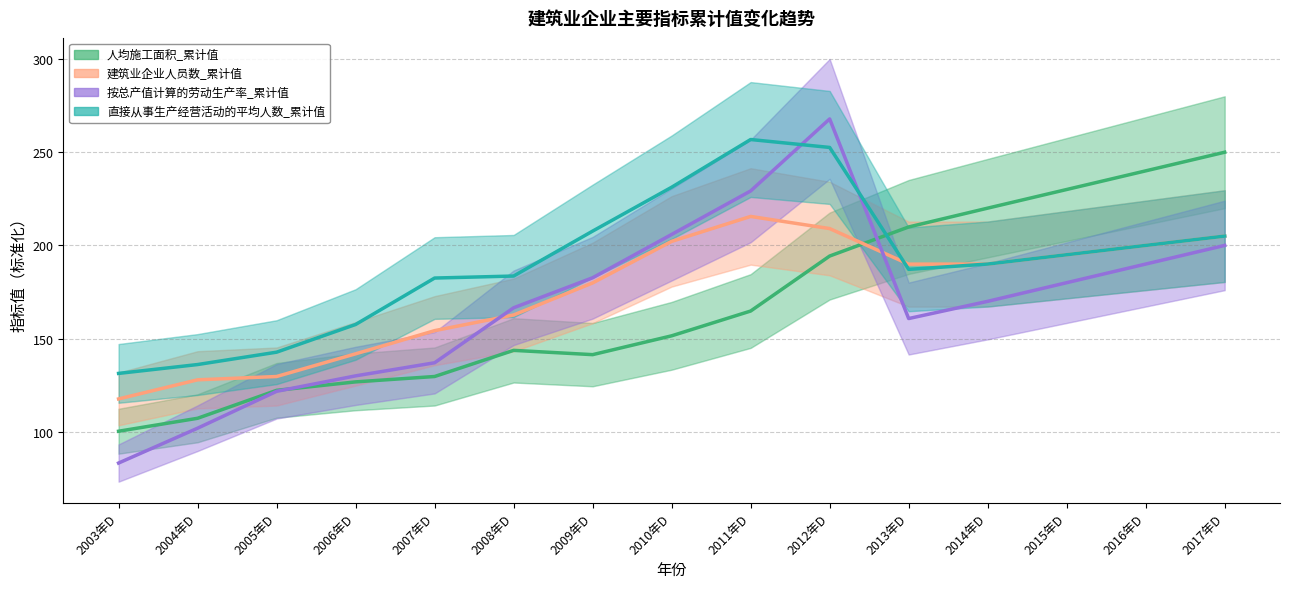

Rank the series at 2003年D from highest to lowest value.

直接从事生产经营活动的平均人数_累计值, 建筑业企业人员数_累计值, 人均施工面积_累计值, 按总产值计算的劳动生产率_累计值